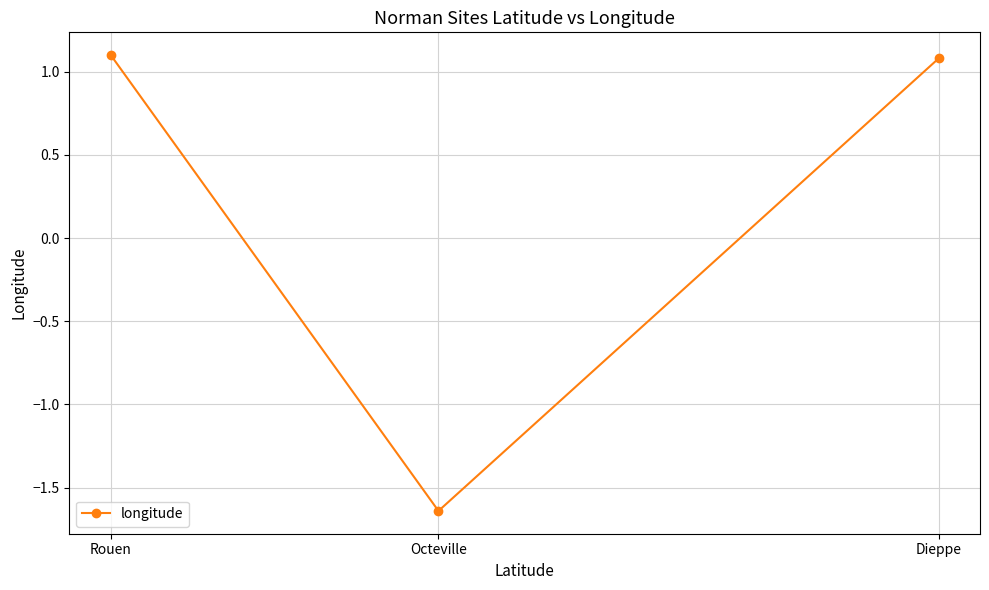

What is the value of the 1st point from the left?

1.1